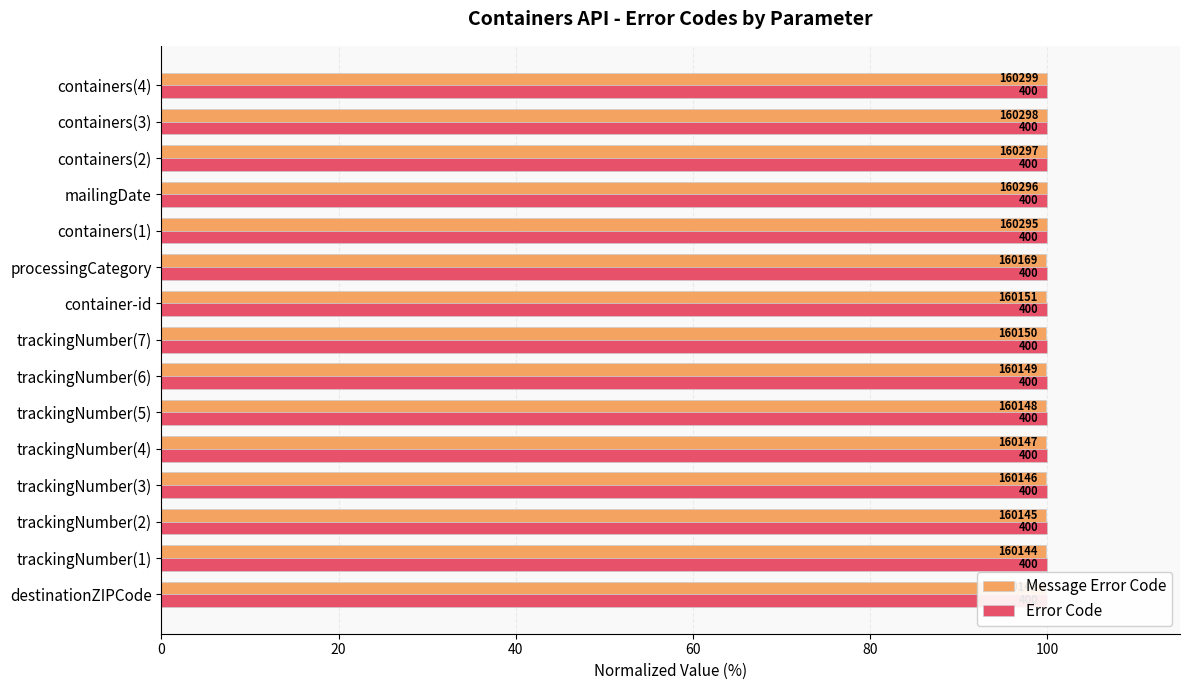

Is the value of Message Error Code at 40 greater than the value of Error Code at 80?

Yes